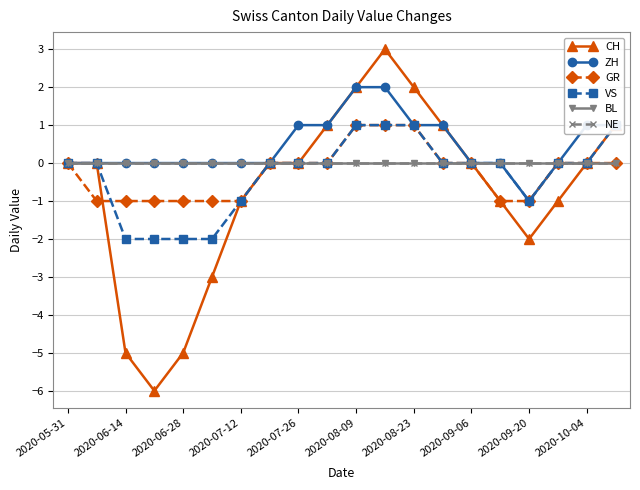

How many values in the ZH series are below 0?

1